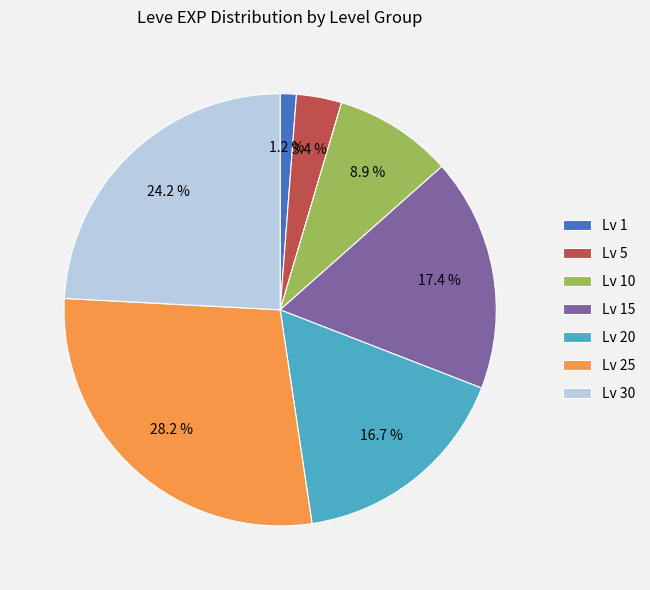

Which category has the smallest portion of the pie?

Lv 1